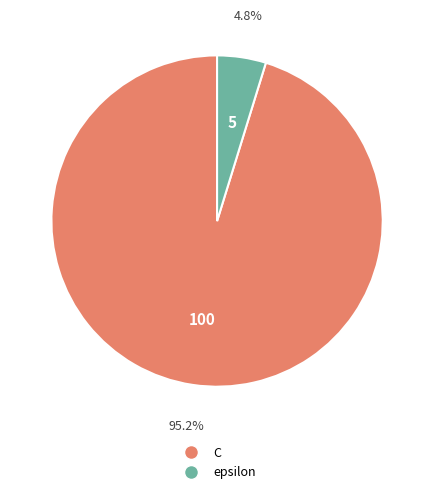

What portion of the pie excludes epsilon?

95.2%